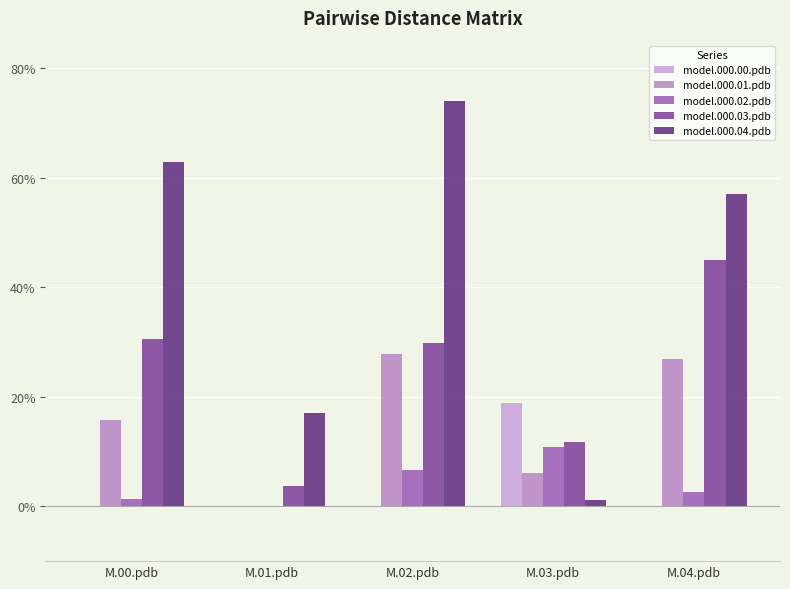

Reading left to right, what are all the values shown in this chart?

model.000.00.pdb: M.00.pdb=0.0	M.01.pdb=0.0	M.02.pdb=0.0	M.03.pdb=0.2	M.04.pdb=0.0
model.000.01.pdb: M.00.pdb=0.2	M.01.pdb=0.0	M.02.pdb=0.3	M.03.pdb=0.1	M.04.pdb=0.3
model.000.02.pdb: M.00.pdb=0.0	M.01.pdb=0.0	M.02.pdb=0.1	M.03.pdb=0.1	M.04.pdb=0.0
model.000.03.pdb: M.00.pdb=0.3	M.01.pdb=0.0	M.02.pdb=0.3	M.03.pdb=0.1	M.04.pdb=0.4
model.000.04.pdb: M.00.pdb=0.6	M.01.pdb=0.2	M.02.pdb=0.7	M.03.pdb=0.0	M.04.pdb=0.6